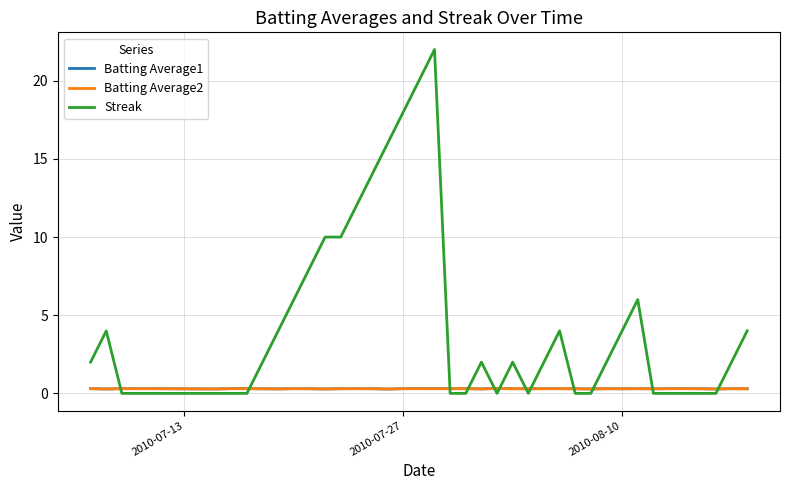

After their last crossing, which series has the higher values: Batting Average2 or Streak?

Streak